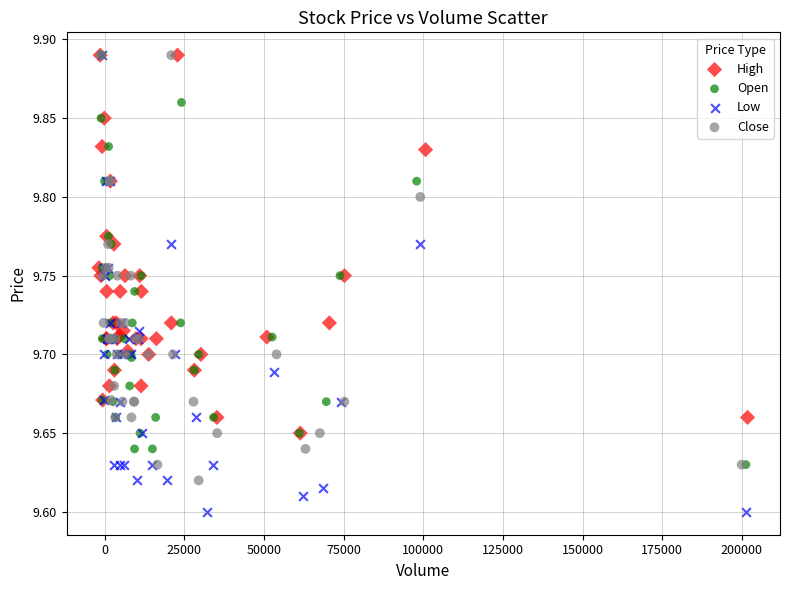

Which series has the largest Y range (max minus min)?

Low